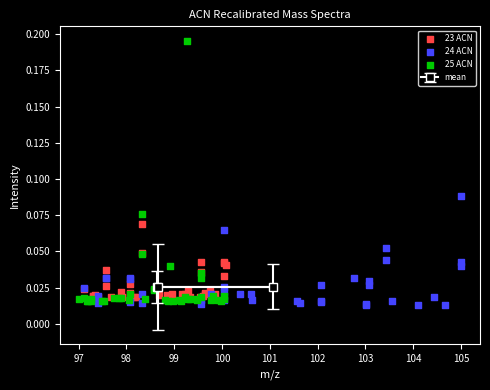

Which series contains the highest Y value?

25 ACN